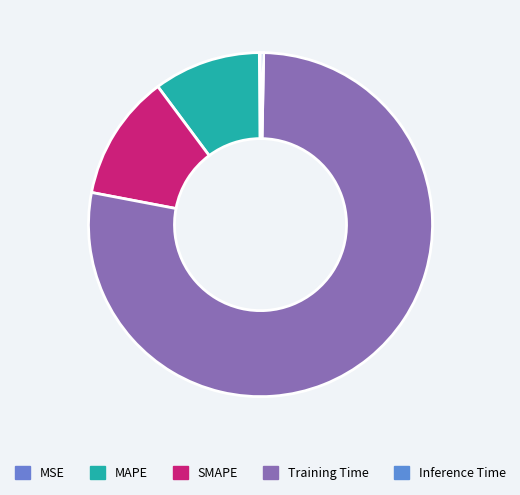

How many slices are in this pie chart?

5